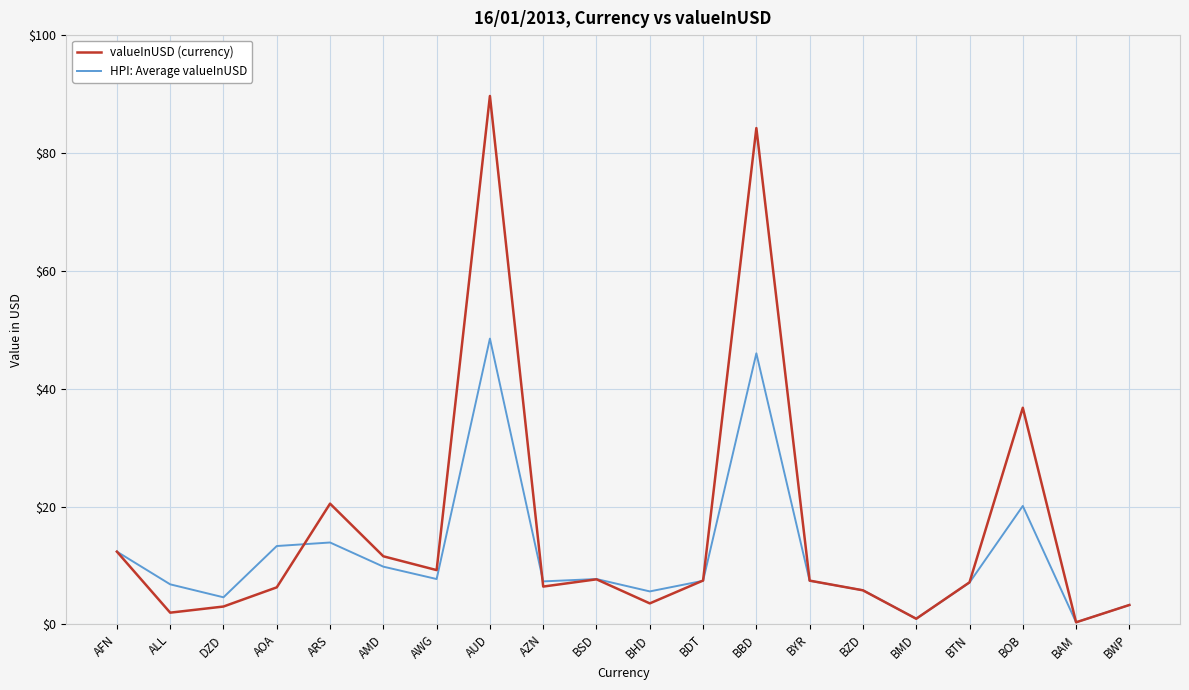

True or false: valueInUSD (currency) and HPI: Average valueInUSD cross at least once.

True